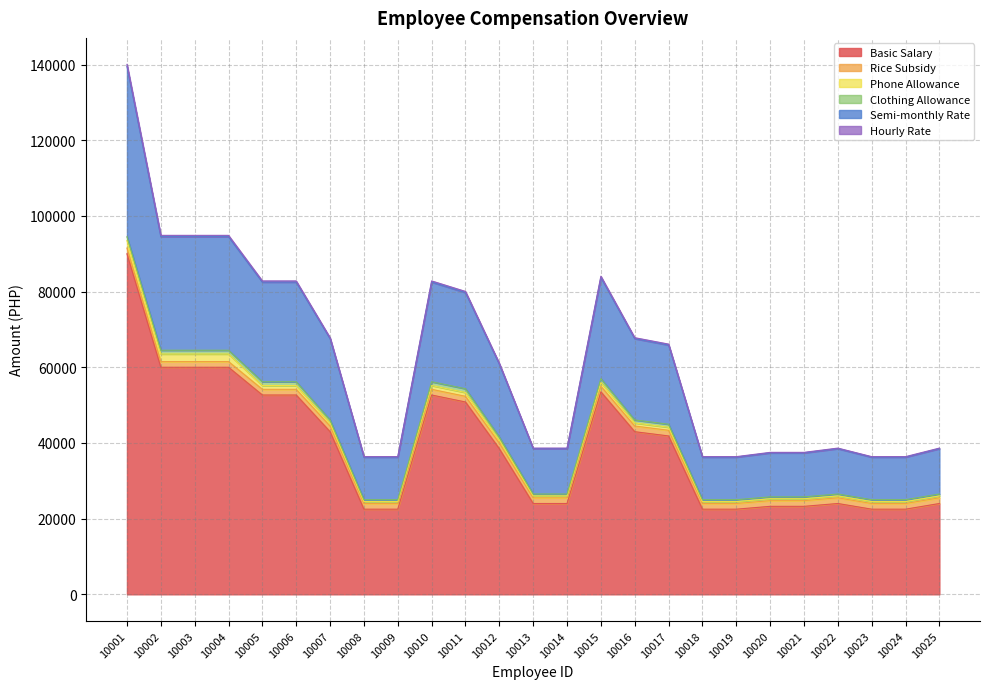

The Basic Salary series shows 42975.0 at 10007. True or false?

True